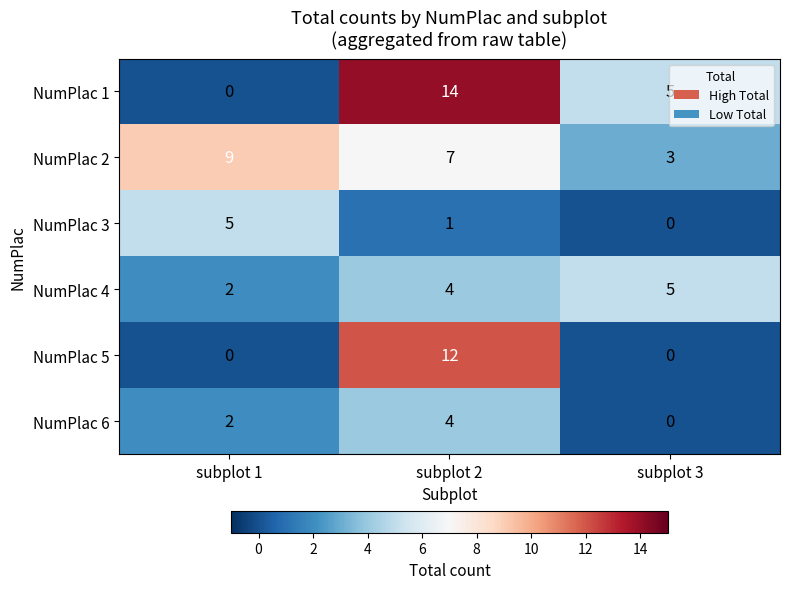

Count the NumPlac 6 values in the range 0 to 4.

3